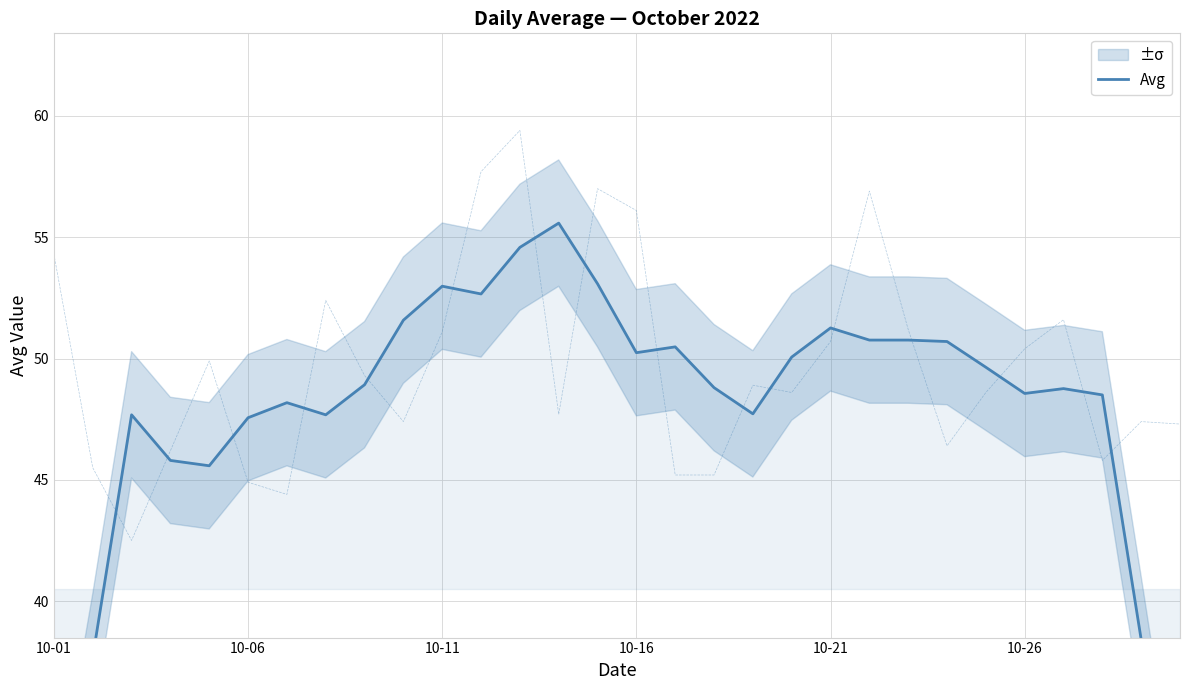

Reading left to right, transcribe all the data shown in this chart.

28.5	37.7	47.7	45.8	45.6	47.6	48.2	47.7	48.9	51.6	53.0	52.7	54.6	55.6	53.1	50.2	50.5	48.8	47.7	50.1	51.3	50.8	50.8	50.7	49.6	48.6	48.8	48.5	38.4	28.1